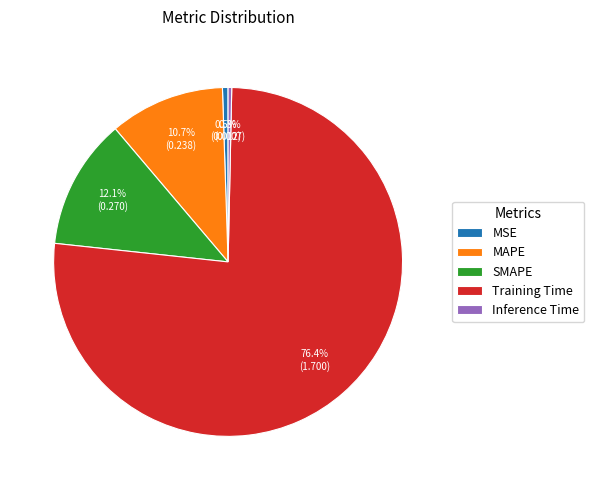

Count the number of slices in the pie.

5